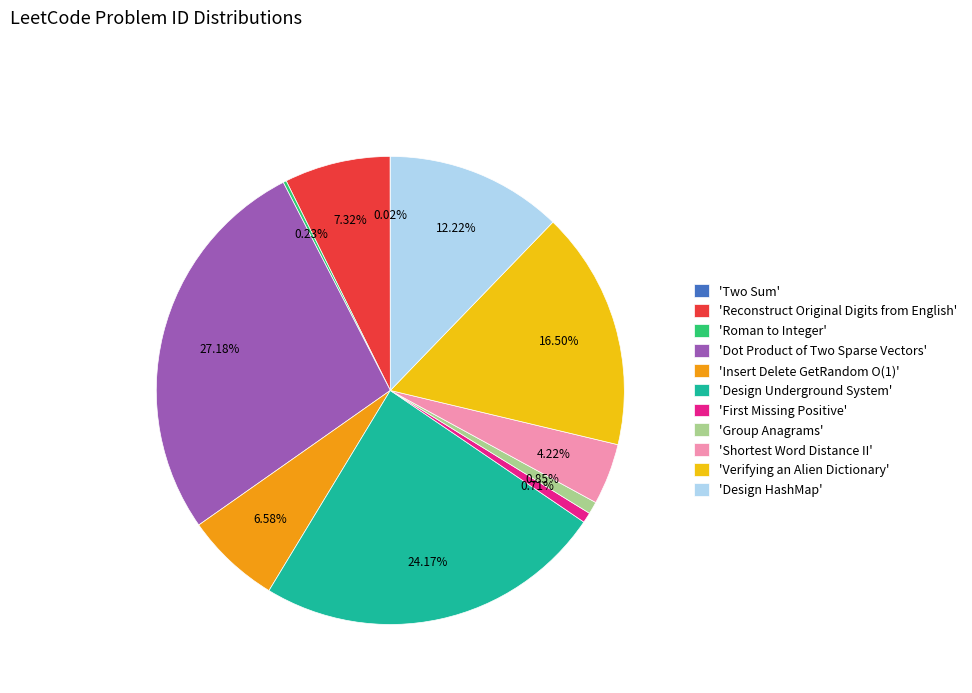

Which category has the biggest portion of the pie?

'Dot Product of Two Sparse Vectors'